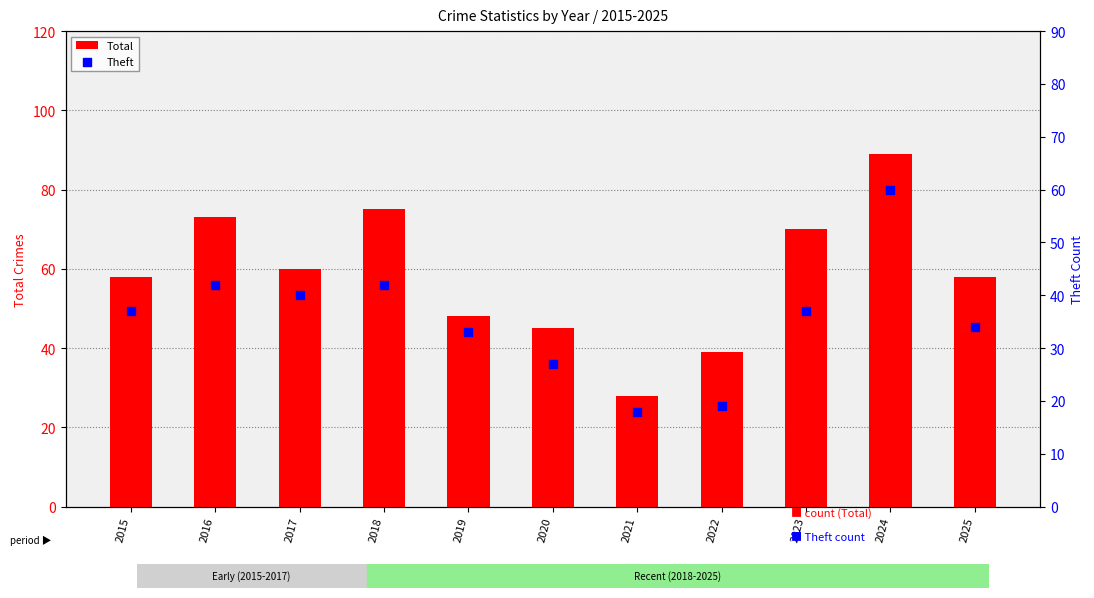

Which series contains the highest Y value?

Total